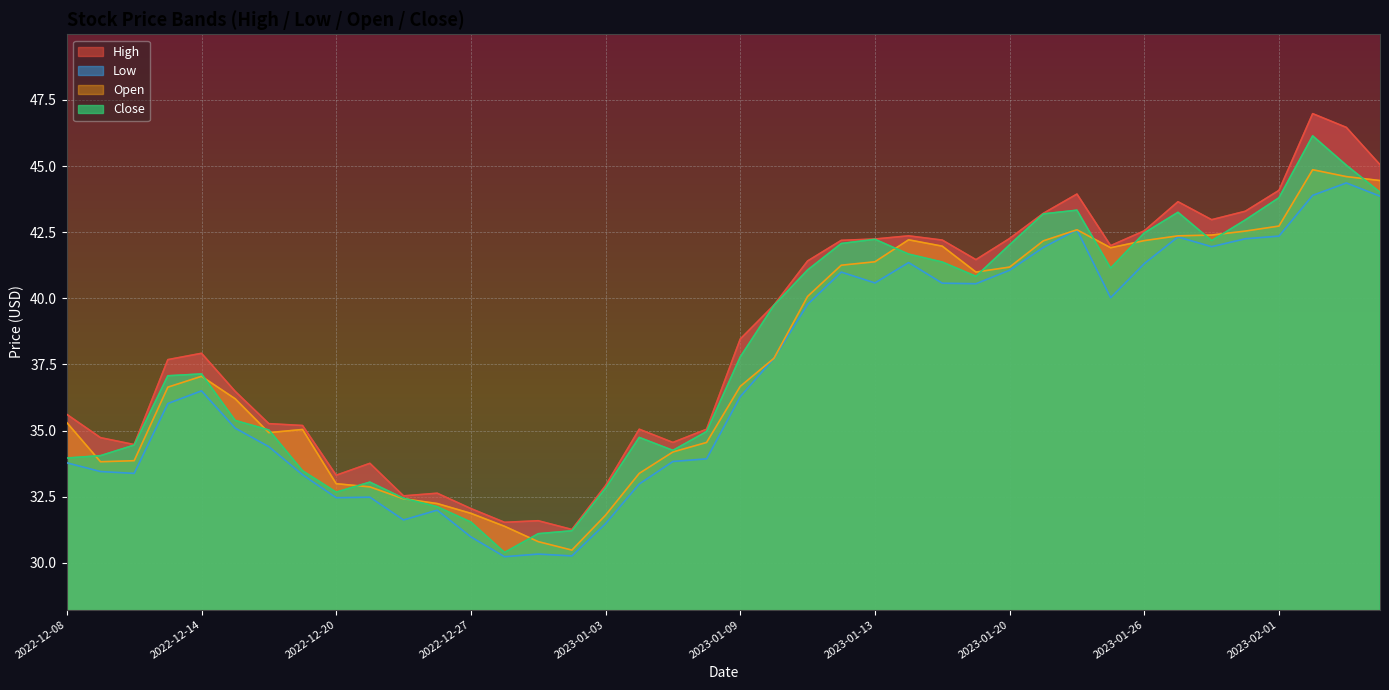

At how many categories does at least one series exceed 34?

31